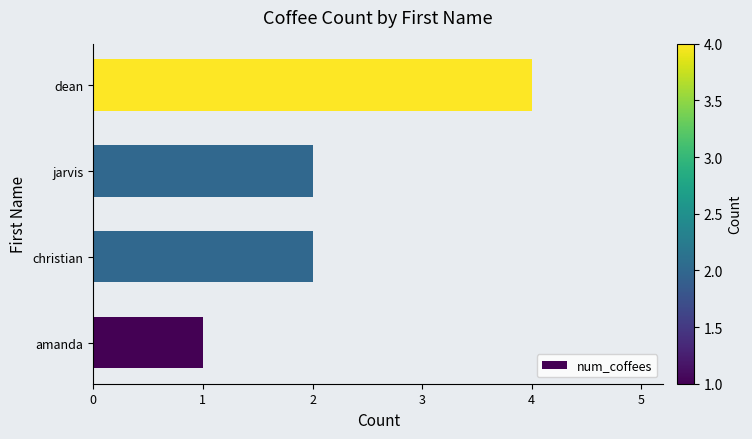

How many categories are shown in the chart?

4